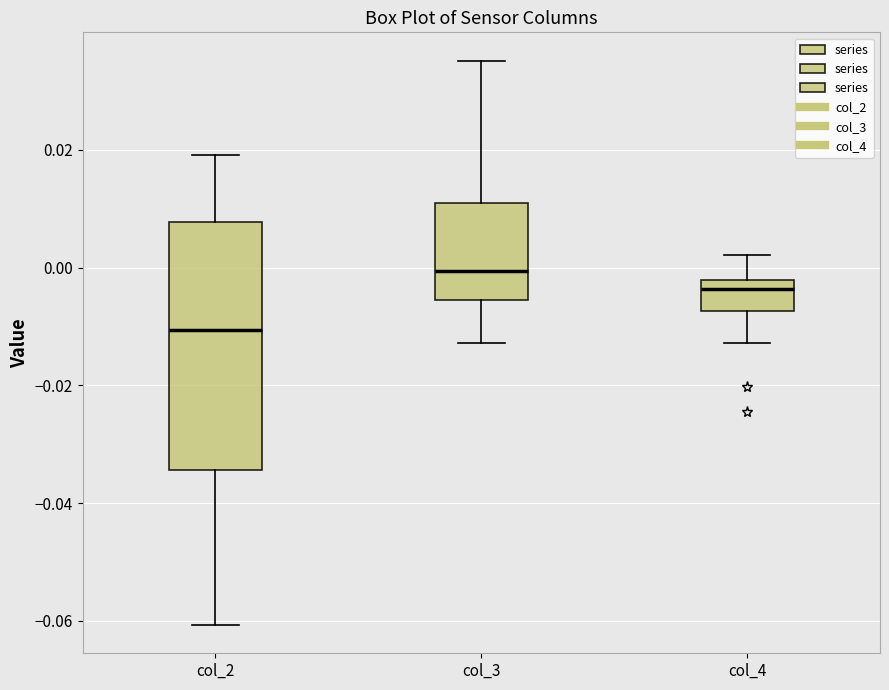

Reading left to right, read every box against the y-axis: the position of its median line, the range the box covers, and the ends of its whiskers. The values are not printed on the chart, so give them approximately, as read against the axis.

col_2: median -0.010, box -0.034 to 0.008, whiskers -0.060 to 0.020
col_3: median 0.000, box -0.006 to 0.010, whiskers -0.012 to 0.036
col_4: median -0.004, box -0.008 to -0.002, whiskers -0.012 to 0.002